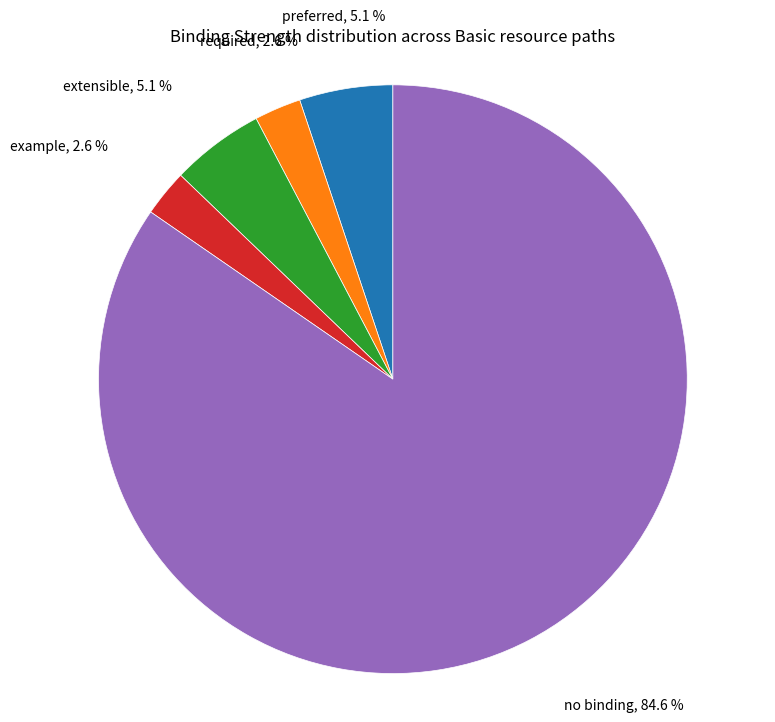

What percentage do required and no binding together represent?

87.2%